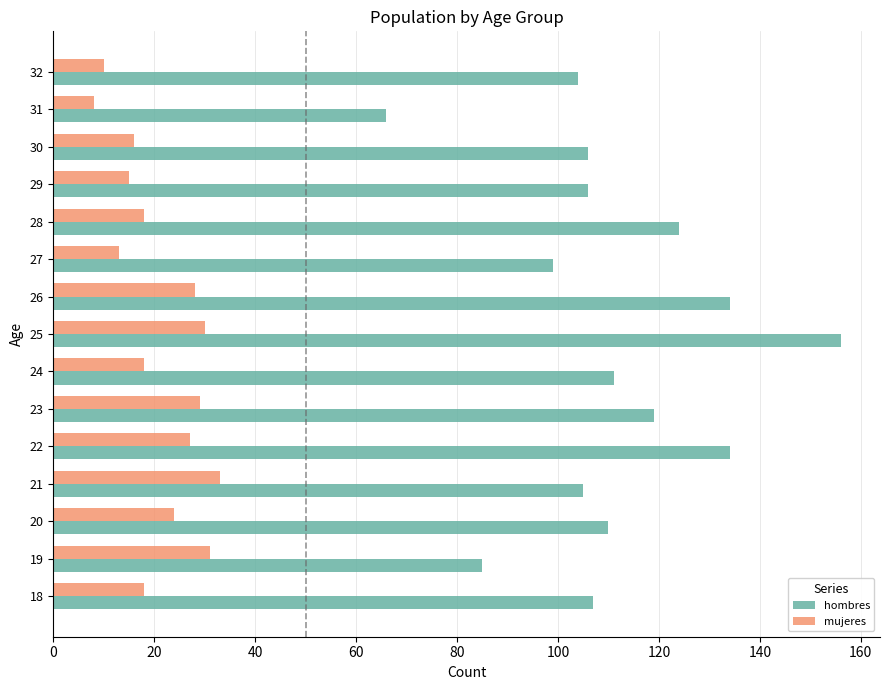

How many categories are shown in the chart?

15